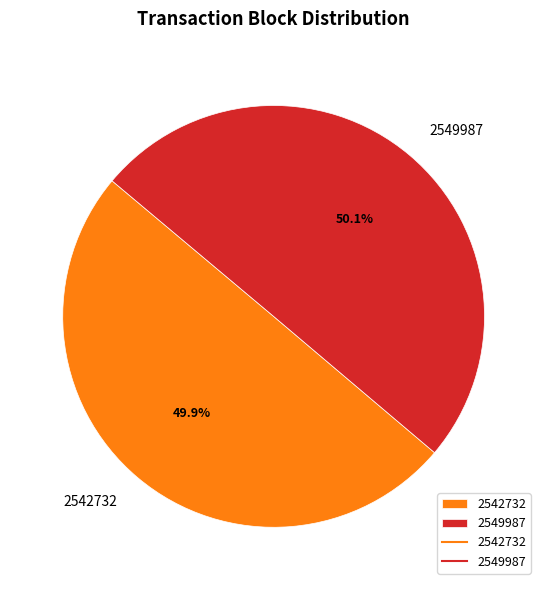

Does any single category account for the majority?

Yes